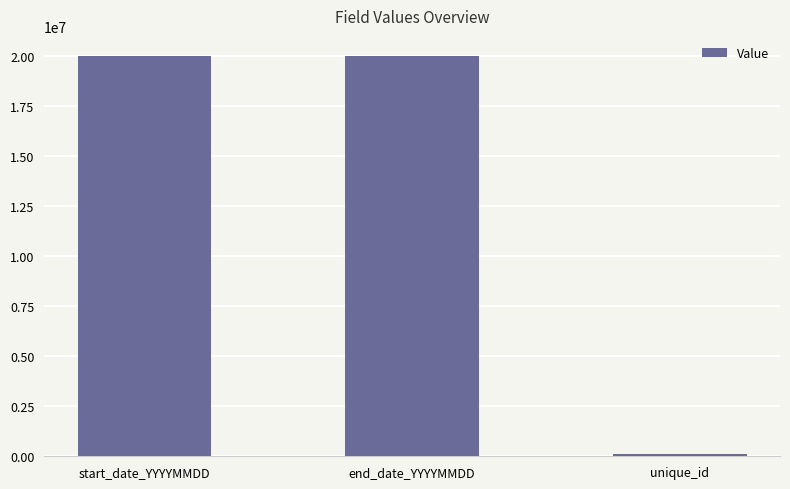

What is the minimum value shown in the chart?

99558